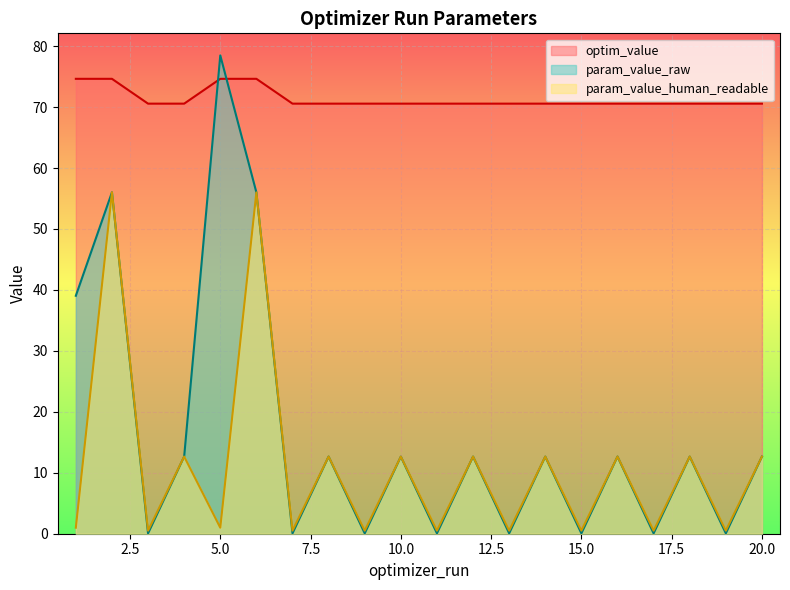

Is the value of param_value_human_readable at 5 greater than the value of optim_value at 3?

No